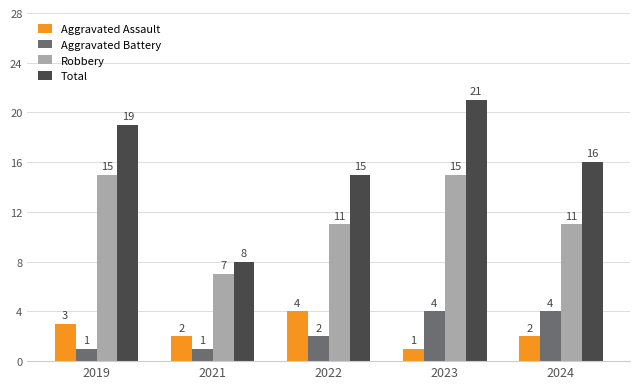

Which series has the largest range (max minus min)?

Total